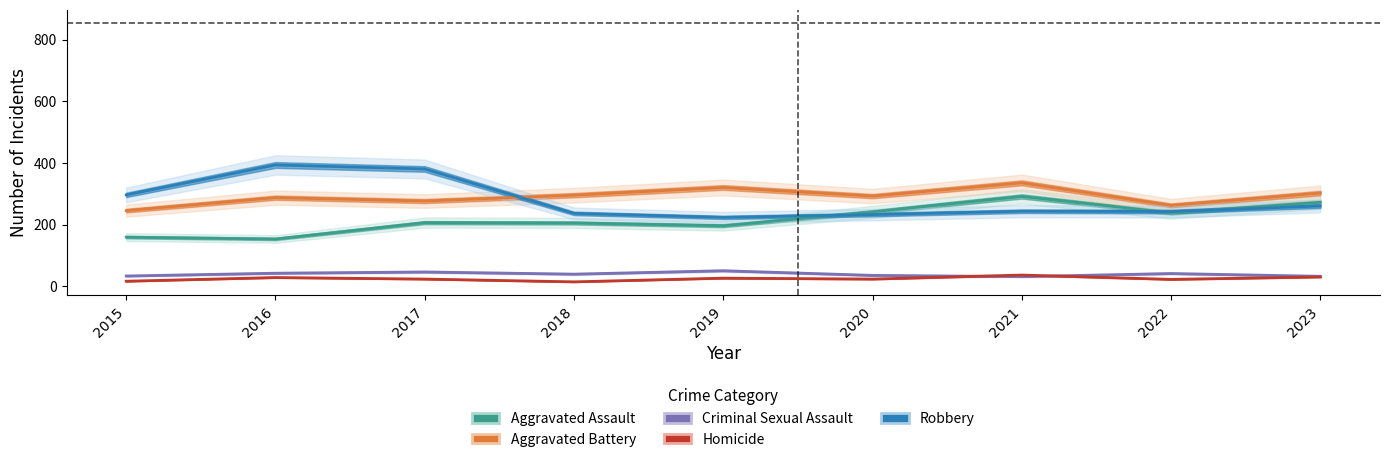

At which category does Aggravated Assault reach its first local valley?

2016